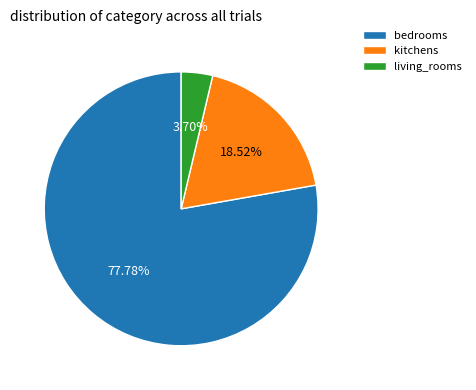

Is there any slice that represents more than half of the pie?

Yes